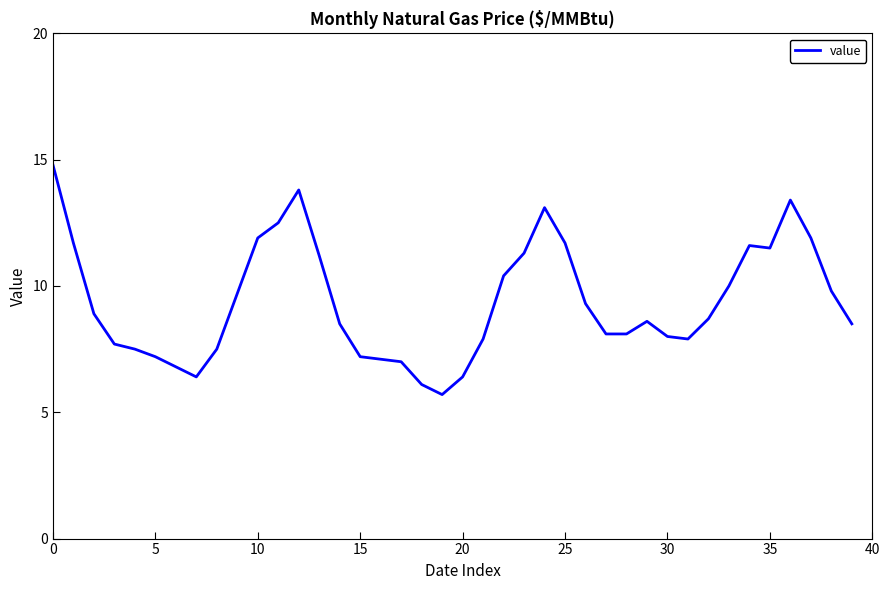

What is the difference between the maximum and minimum values?

9.1